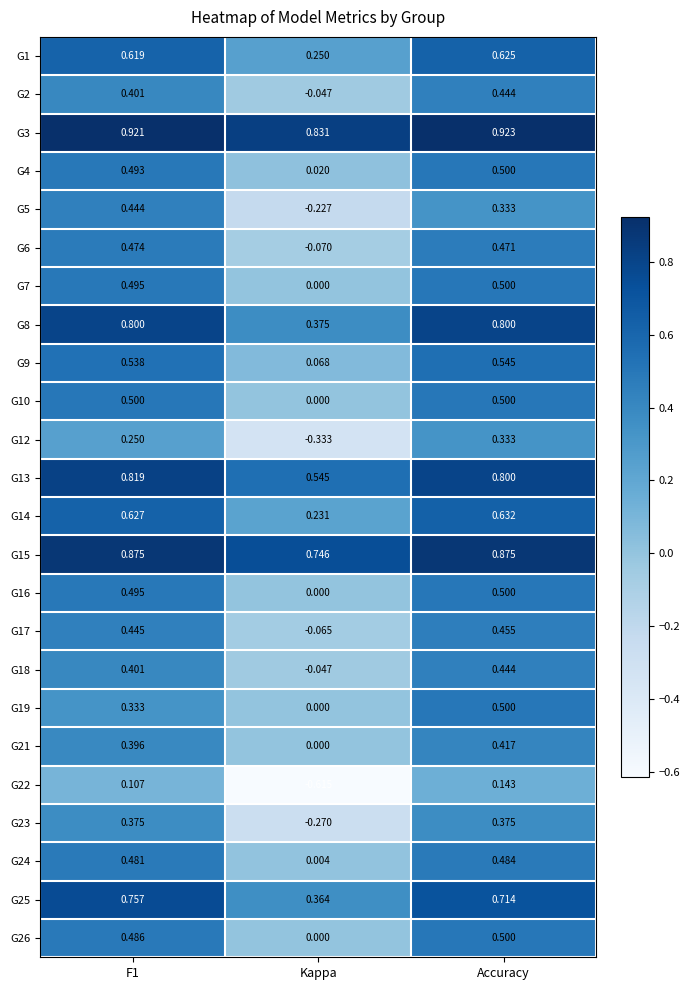

At which category is the sum across all series the highest?

Accuracy